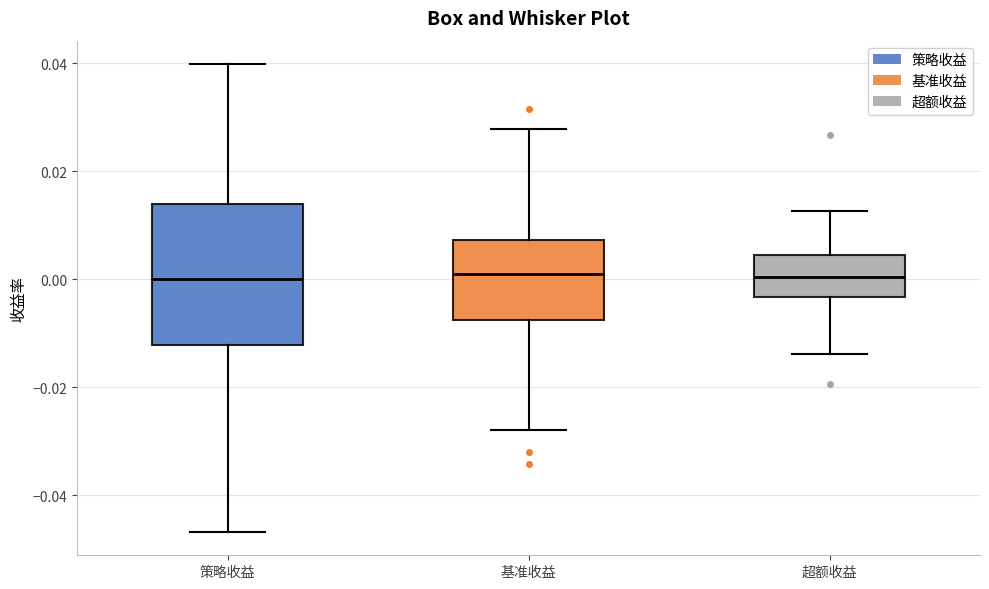

Comparing the boxes themselves (not the whiskers), which one is the tallest?

策略收益